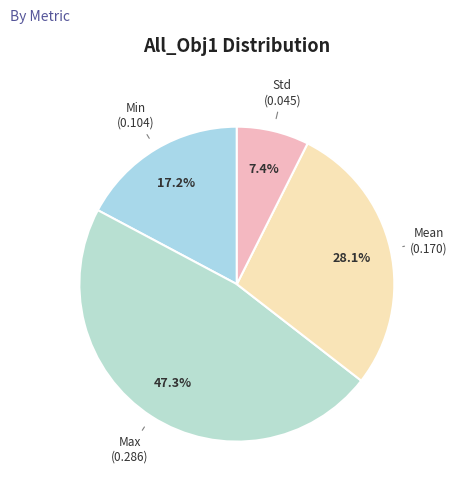

Count the number of slices in the pie.

4